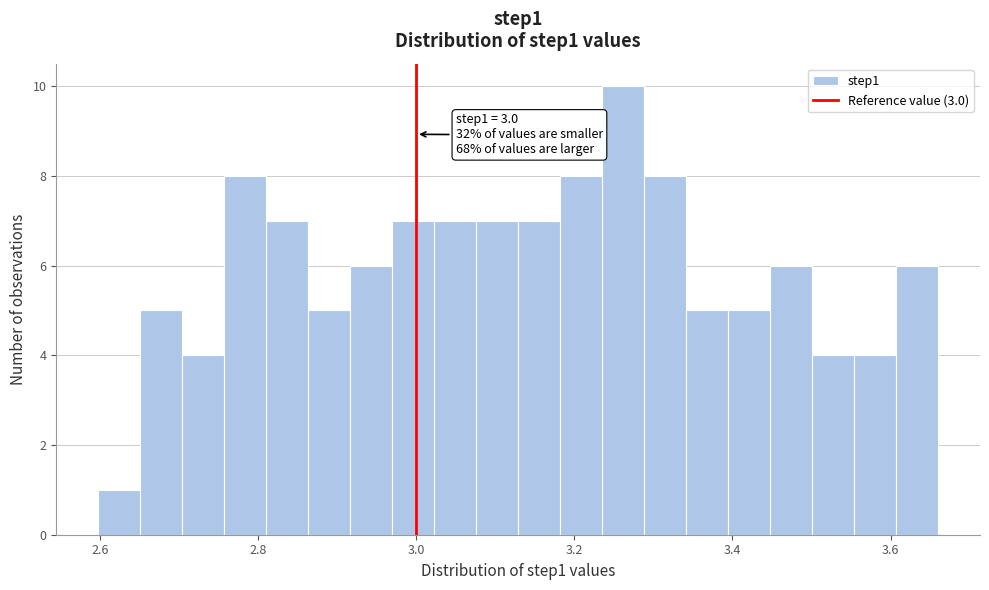

Around what value on the x-axis is the tallest bar? Give the approximate position of its centre, as read against the axis.

3.26